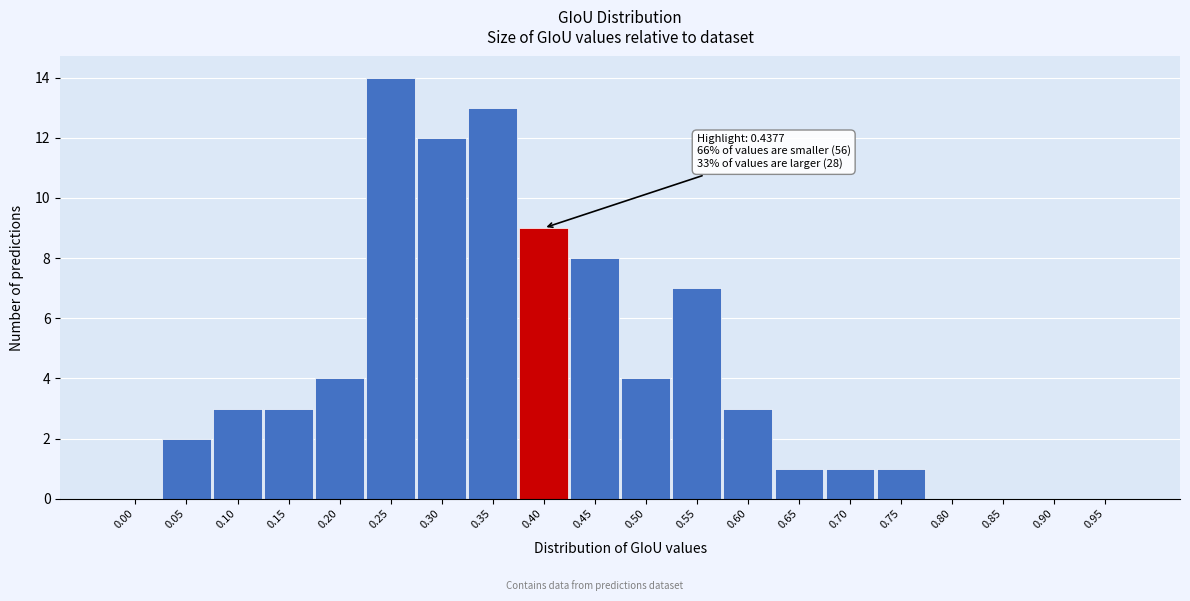

Reading left to right, list all the values displayed in this chart.

0.00=0	0.05=2	0.10=3	0.15=3	0.20=4	0.25=14	0.30=12	0.35=13	0.40=9	0.45=8	0.50=4	0.55=7	0.60=3	0.65=1	0.70=1	0.75=1	0.80=0	0.85=0	0.90=0	0.95=0